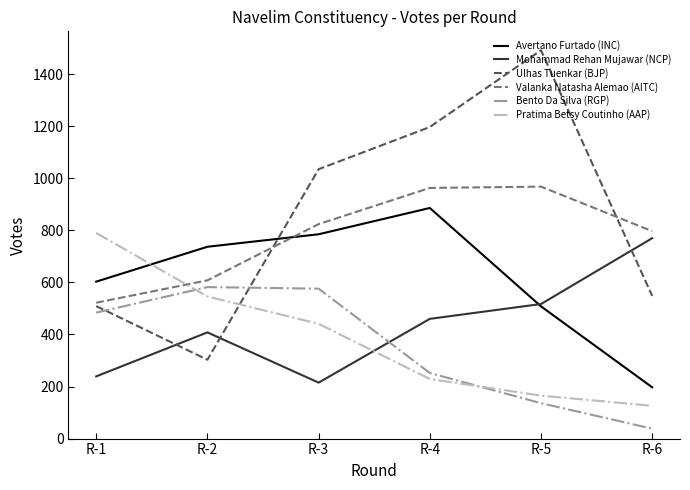

What is the average value of the Avertano Furtado (INC) series?

619